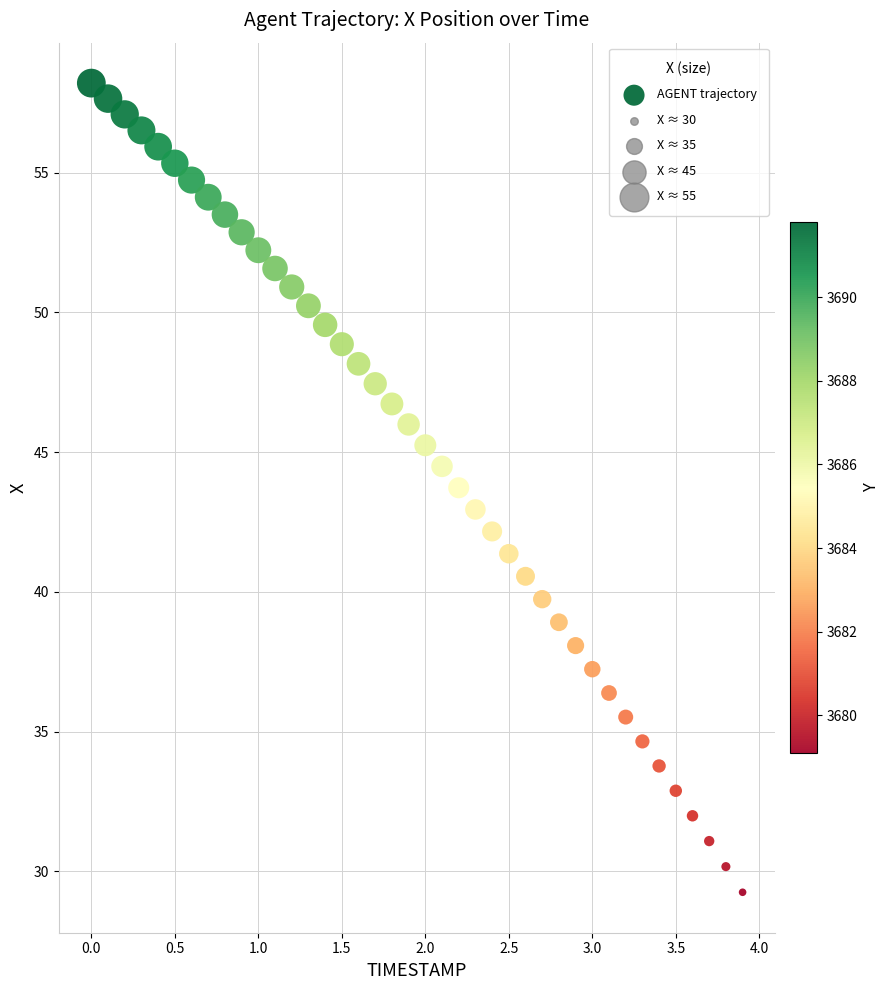

What is the range of Y values (max minus min)?

29.0